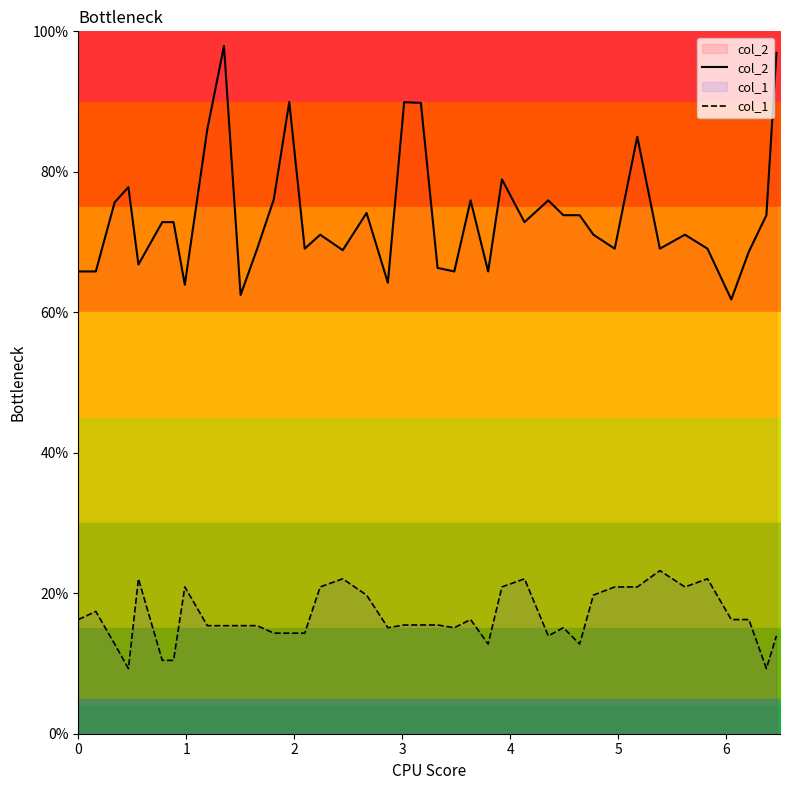

What is the difference between the second highest and minimum values in the col_1 series?

12.8